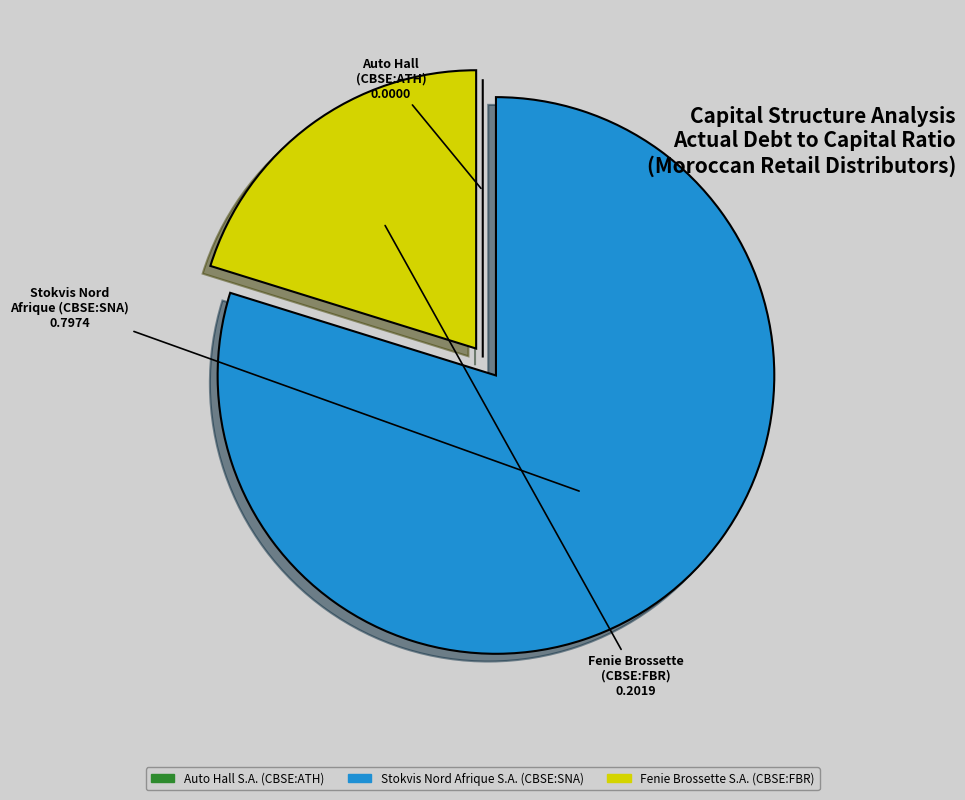

The Fenie Brossette S.A. (CBSE:FBR) slice represents 20% of the pie. True or false?

True